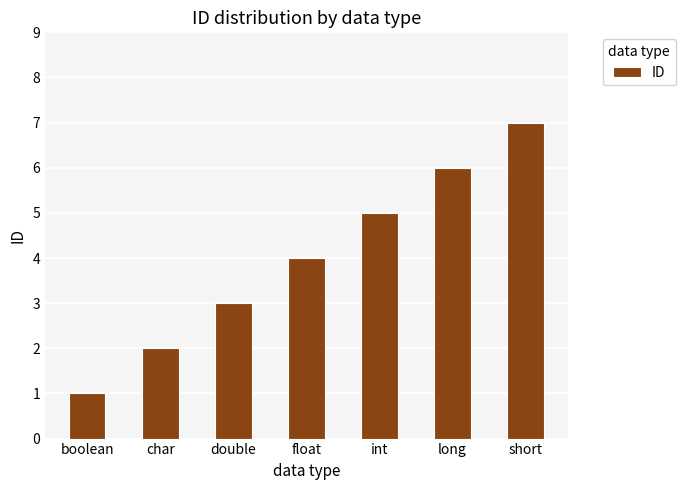

Reading left to right, transcribe all the data shown in this chart.

1	2	3	4	5	6	7